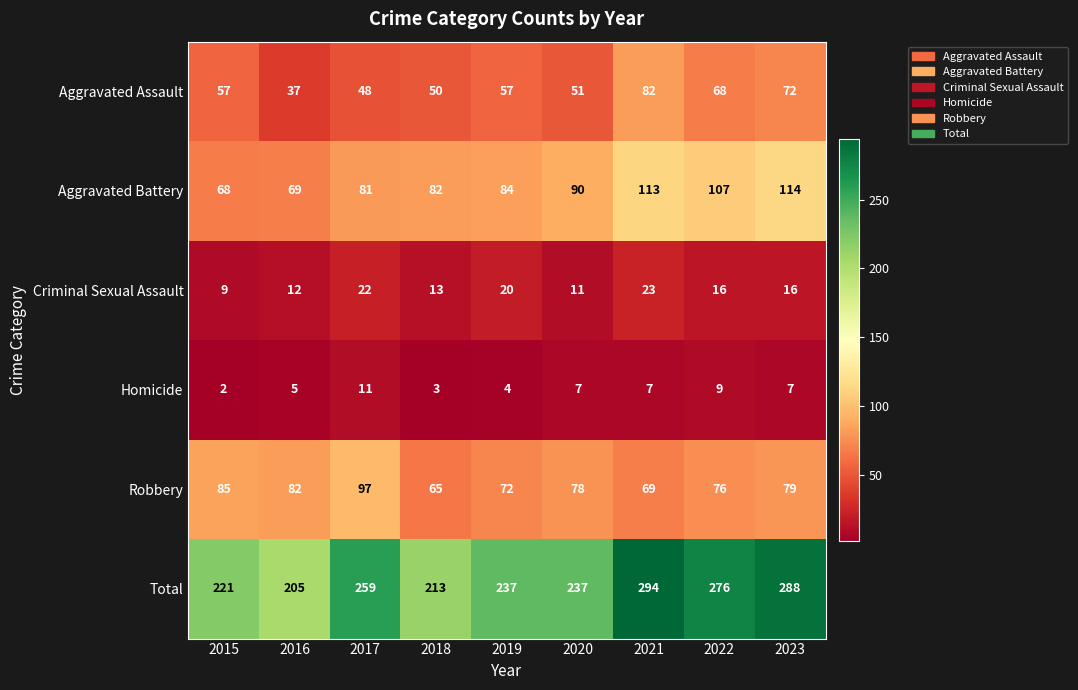

Is it true that Total equals 259 at 2017?

True